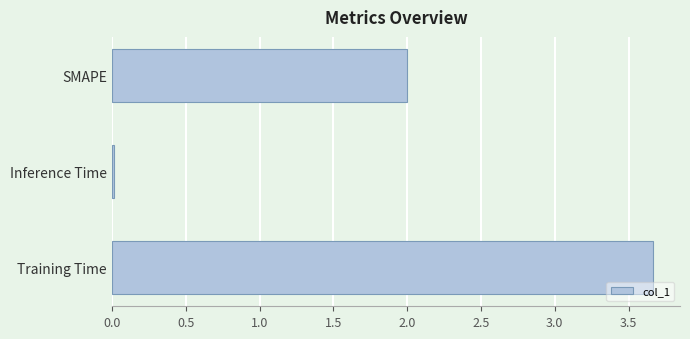

What is the difference between the second highest and minimum values?

2.0